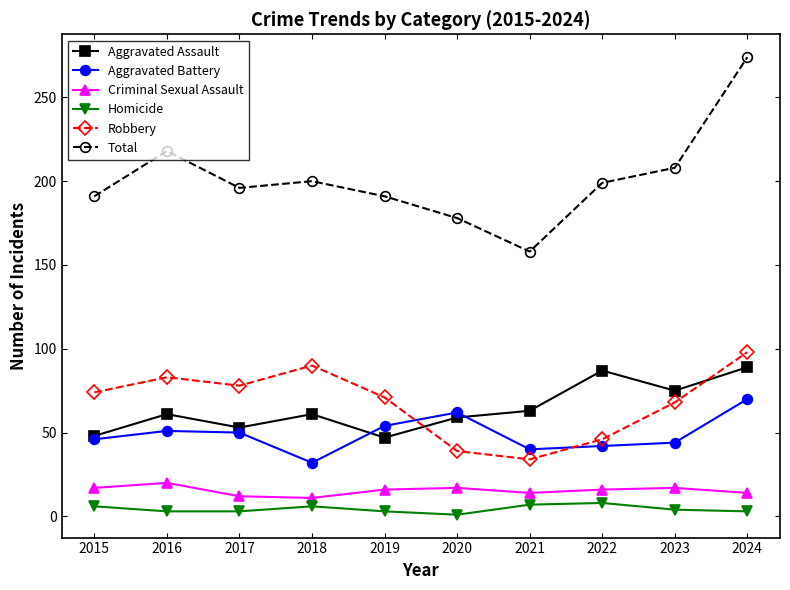

At which label does Total reach its peak?

2024